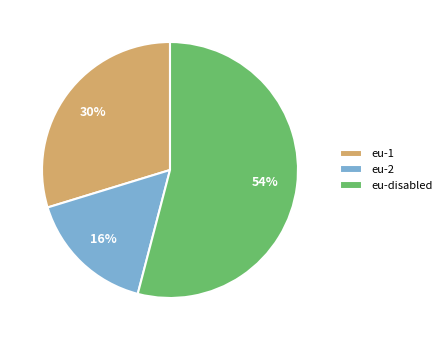

True or false: eu-2 accounts for 16% of the total.

True